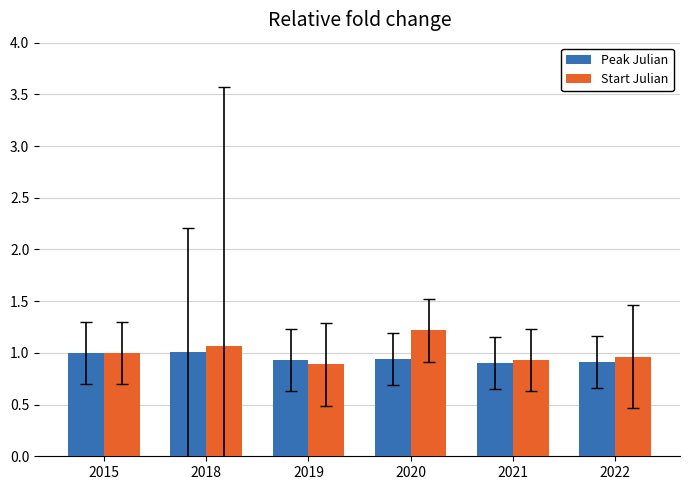

What is the maximum value for Peak Julian?

1.0